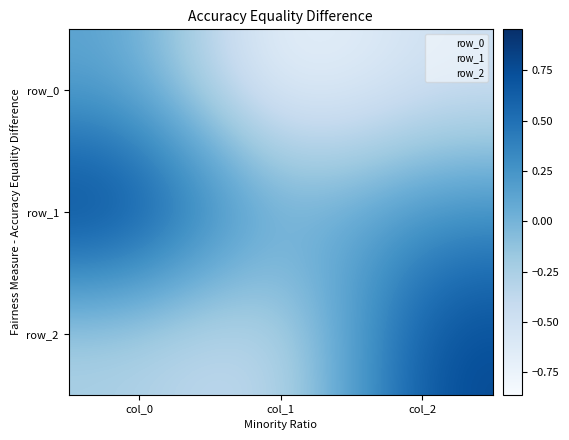

List the series in order of their peak value, highest first.

row_1, row_2, row_0